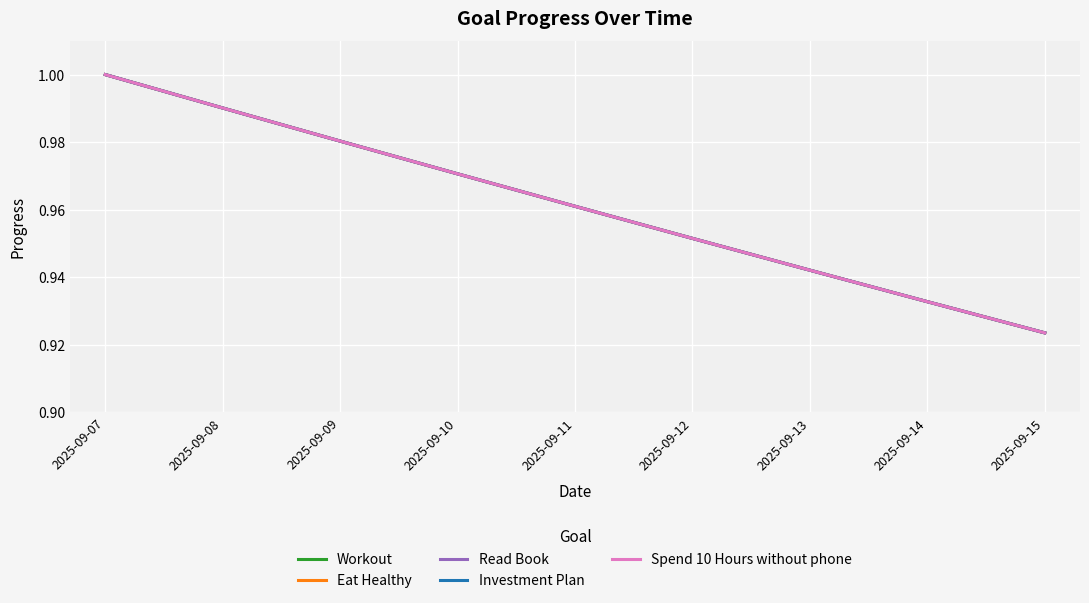

Reading right to left, transcribe all the data shown in this chart.

Workout: 0.9	0.9	0.9	1.0	1.0	1.0	1.0	1.0	1.0
Eat Healthy: 0.9	0.9	0.9	1.0	1.0	1.0	1.0	1.0	1.0
Read Book: 0.9	0.9	0.9	1.0	1.0	1.0	1.0	1.0	1.0
Investment Plan: 0.9	0.9	0.9	1.0	1.0	1.0	1.0	1.0	1.0
Spend 10 Hours without phone: 0.9	0.9	0.9	1.0	1.0	1.0	1.0	1.0	1.0